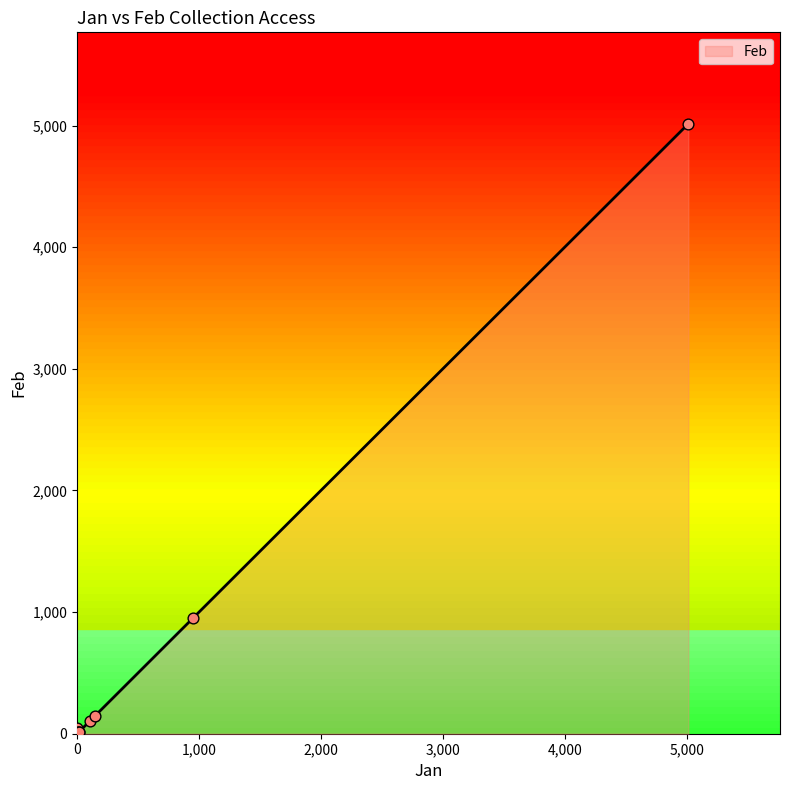

Which has a higher value, 11 or 104?

104